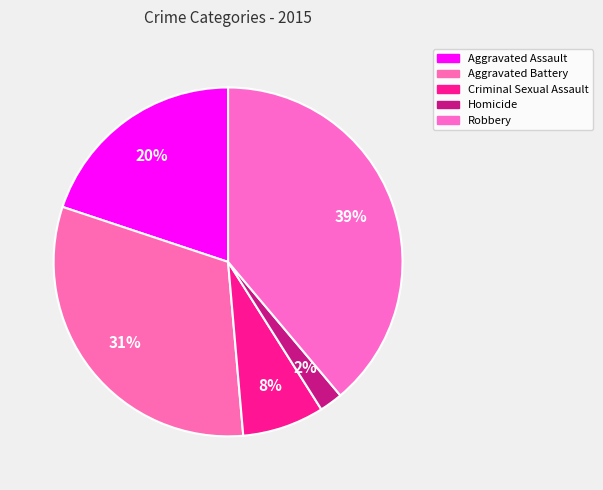

How much of the chart is everything except Homicide?

97.8%